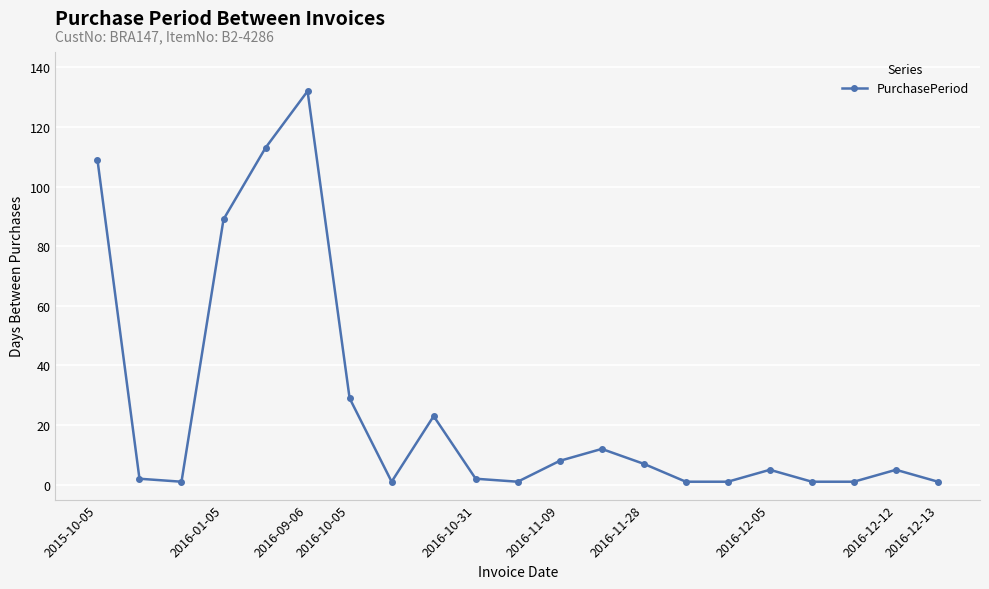

How many interior local peaks (higher than both neighbors) does the data have?

5